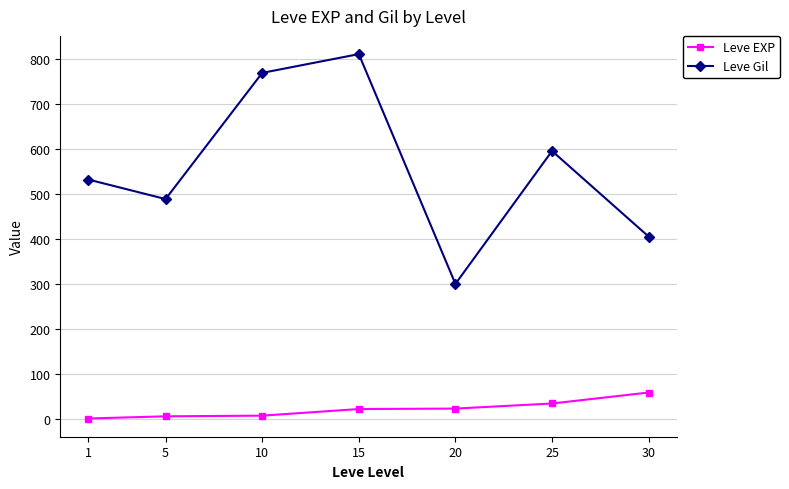

Which category has the highest value across all series?

15